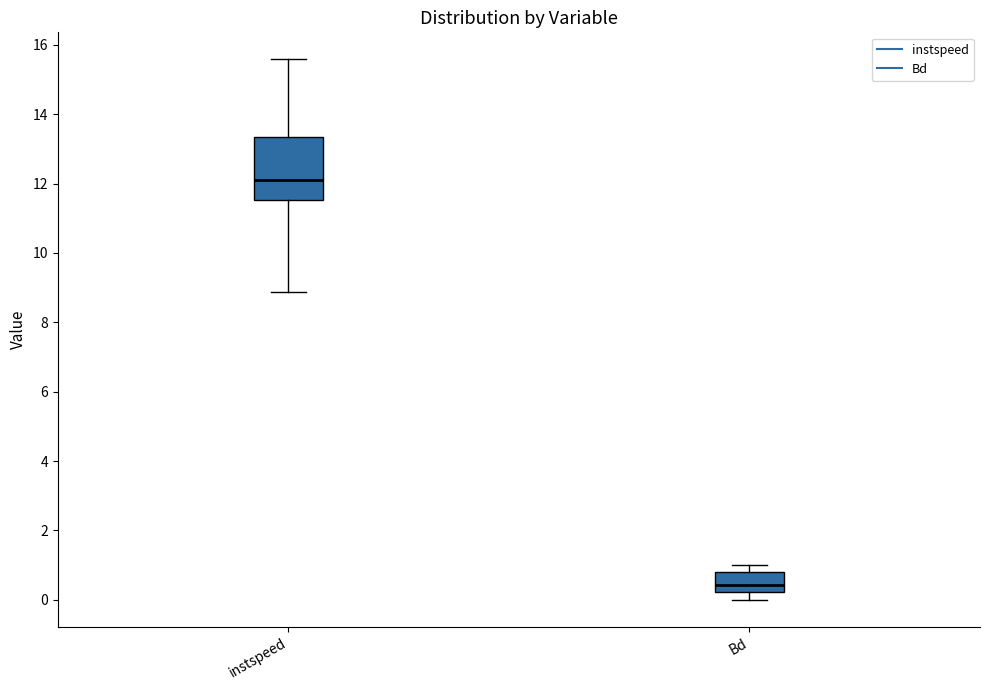

Where is the upper edge of the box for instspeed on the y-axis? The values are not printed on the chart, so give them approximately, as read against the axis.

13.4